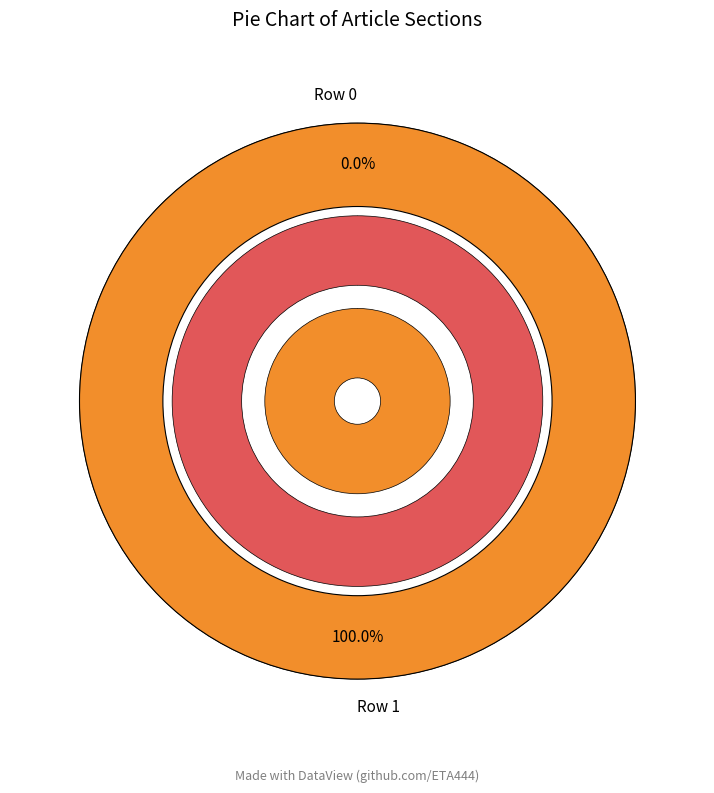

The Row 0 slice represents 1% of the pie. True or false?

False